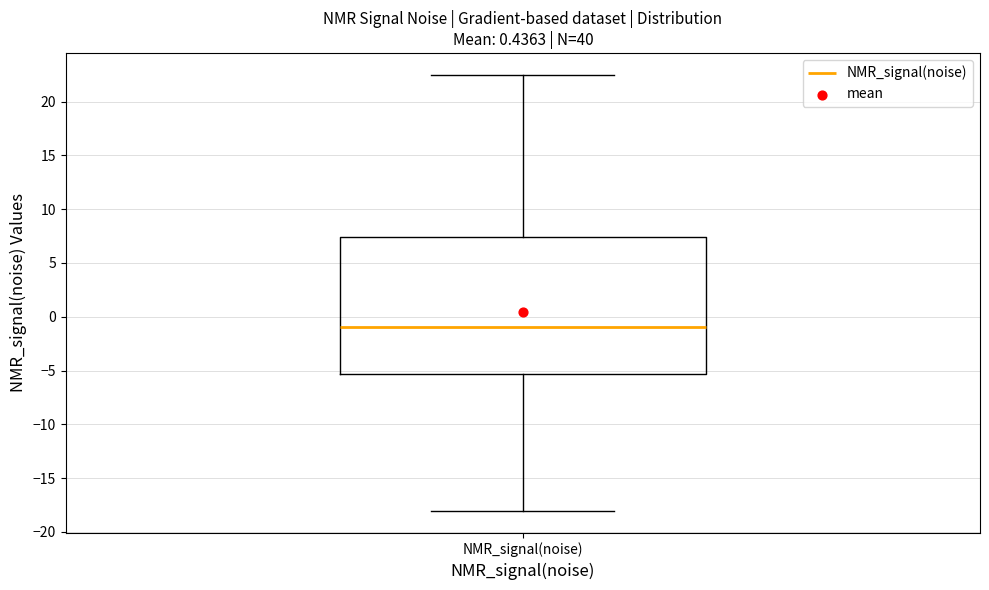

Where is the lower edge of the box for NMR_signal(noise) on the y-axis? The values are not printed on the chart, so give them approximately, as read against the axis.

-5.5